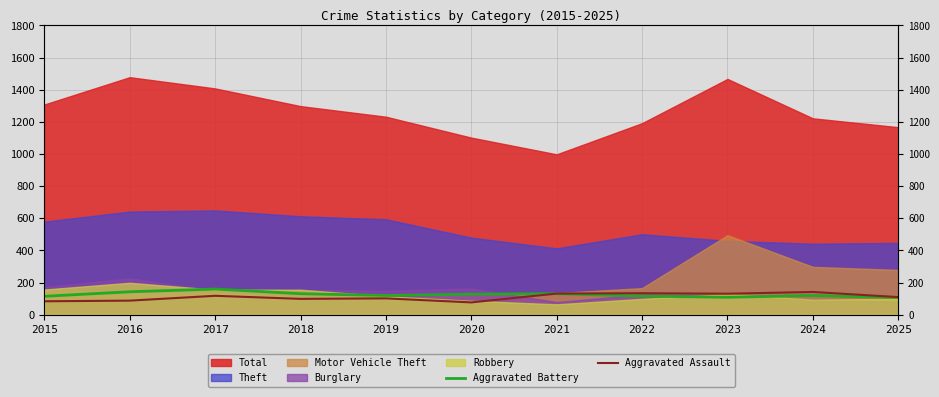

Does the chart display data point markers on the line(s)?

No